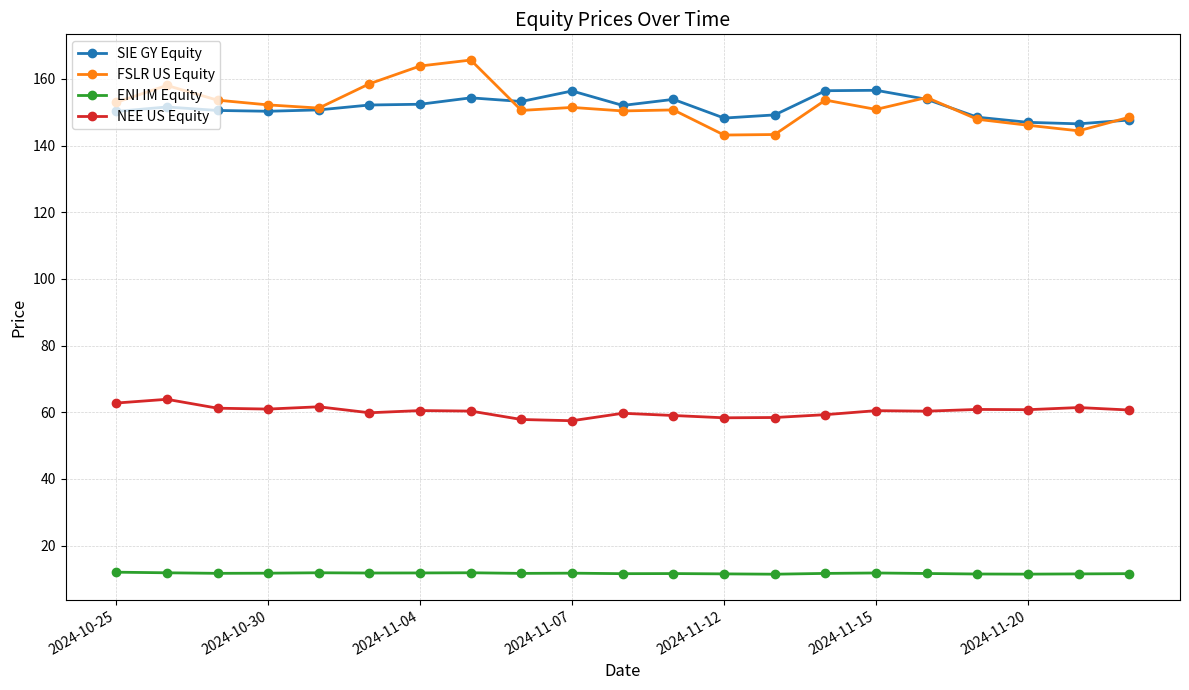

True or false: FSLR US Equity and ENI IM Equity cross at least once.

False